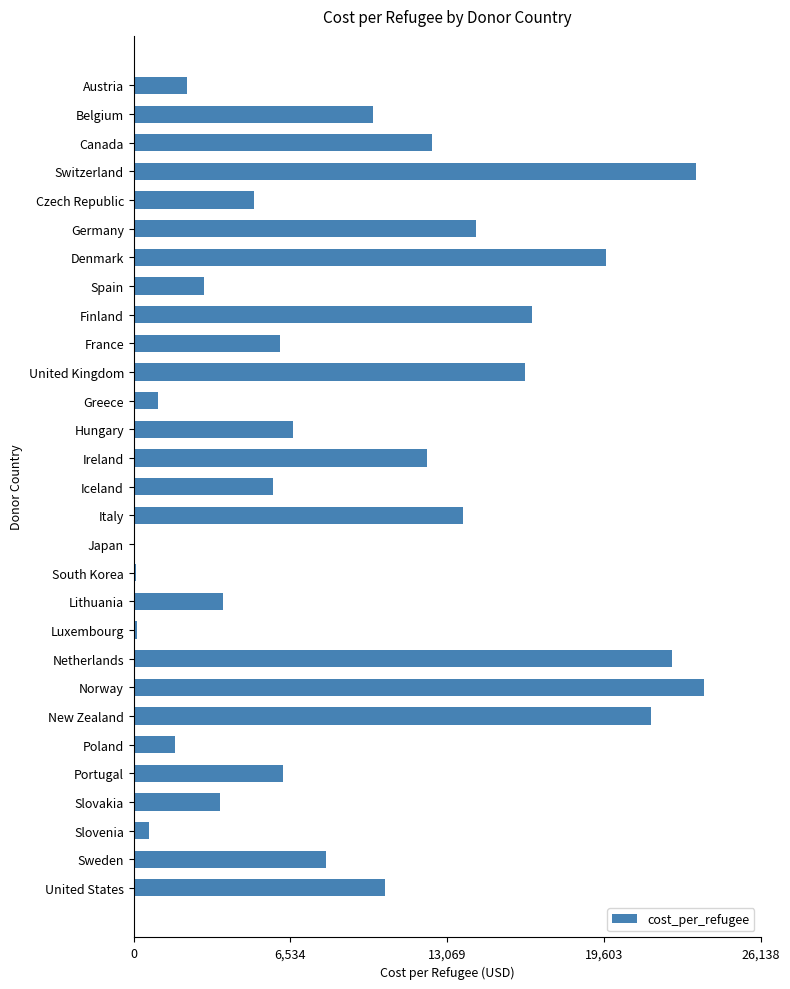

Is it true that the value at Norway is 6933.4?

False